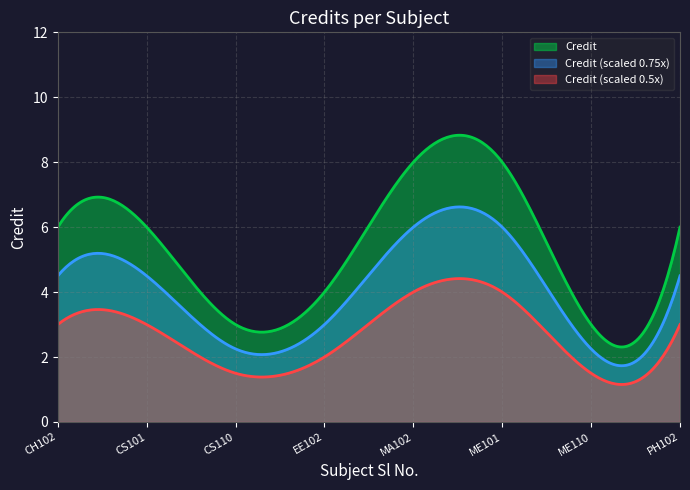

List the labels in order of value, largest first.

5, 6, 1, 2, 8, 4, 3, 7